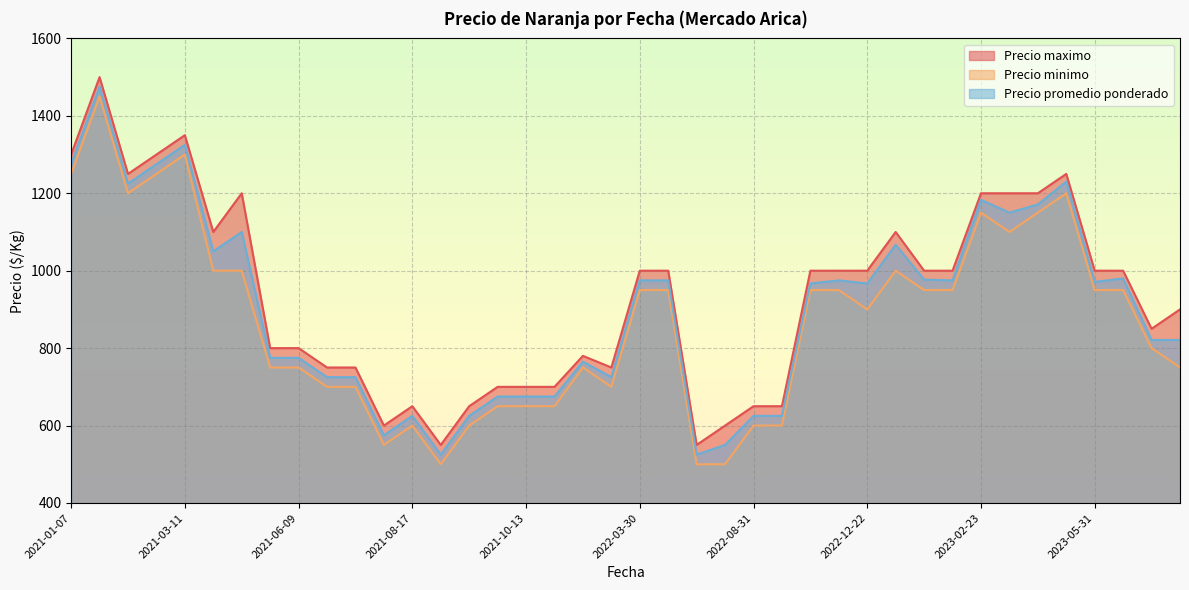

What are all the series names shown in the legend?

Precio maximo, Precio minimo, Precio promedio ponderado